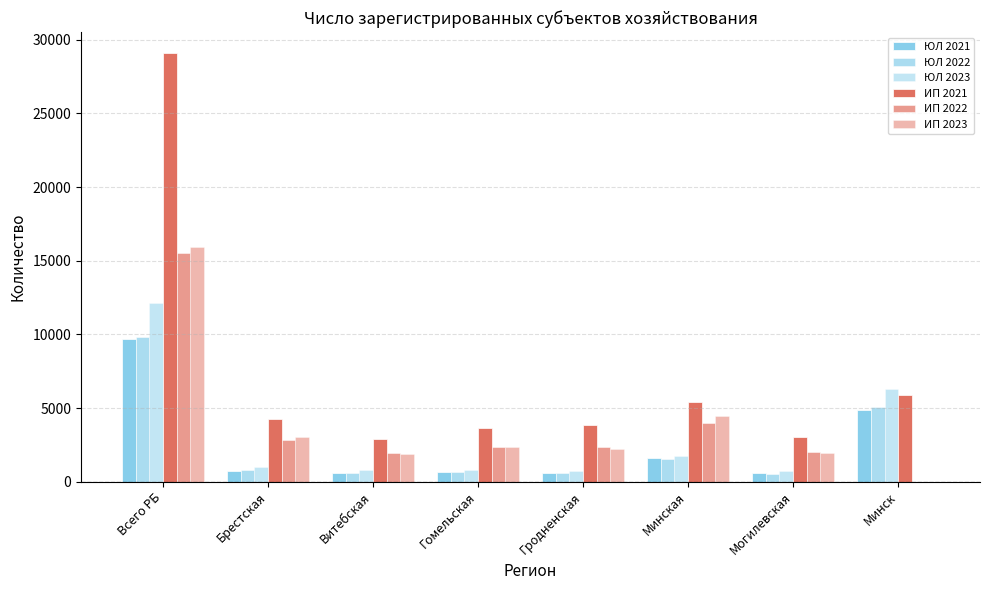

Reading right to left, what are all the values shown in this chart?

ЮЛ 2021: Минск=4851	Могилевская=568	Минская=1595	Гродненская=596	Гомельская=687	Витебская=568	Брестская=759	Всего РБ=9708
ЮЛ 2022: Минск=5101	Могилевская=542	Минская=1529	Гродненская=594	Гомельская=649	Витебская=621	Брестская=769	Всего РБ=9831
ЮЛ 2023: Минск=6277	Могилевская=741	Минская=1776	Гродненская=754	Гомельская=827	Витебская=767	Брестская=970	Всего РБ=12137
ИП 2021: Минск=5905	Могилевская=3055	Минская=5433	Гродненская=3841	Гомельская=3661	Витебская=2905	Брестская=4270	Всего РБ=29070
ИП 2022: Минск=0	Могилевская=2031	Минская=4001	Гродненская=2354	Гомельская=2332	Витебская=1975	Брестская=2805	Всего РБ=15498
ИП 2023: Минск=0	Могилевская=1968	Минская=4441	Гродненская=2204	Гомельская=2358	Витебская=1896	Брестская=3072	Всего РБ=15939